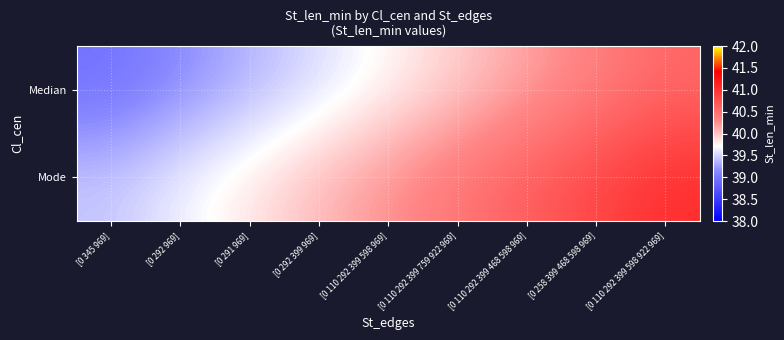

Rank the series at [0 110 292 399 598 969] from highest to lowest value.

Mode, Median